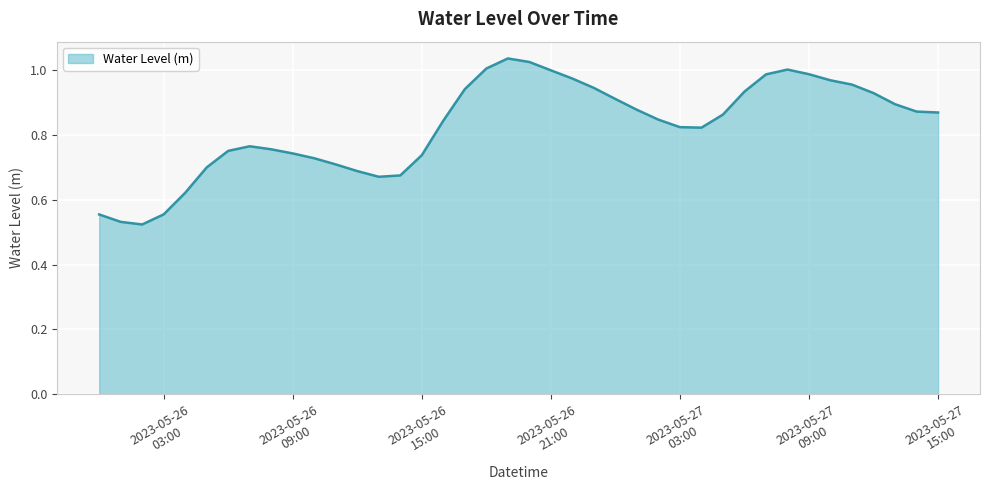

How many points are higher than both their immediate neighbors (excluding endpoints)?

3